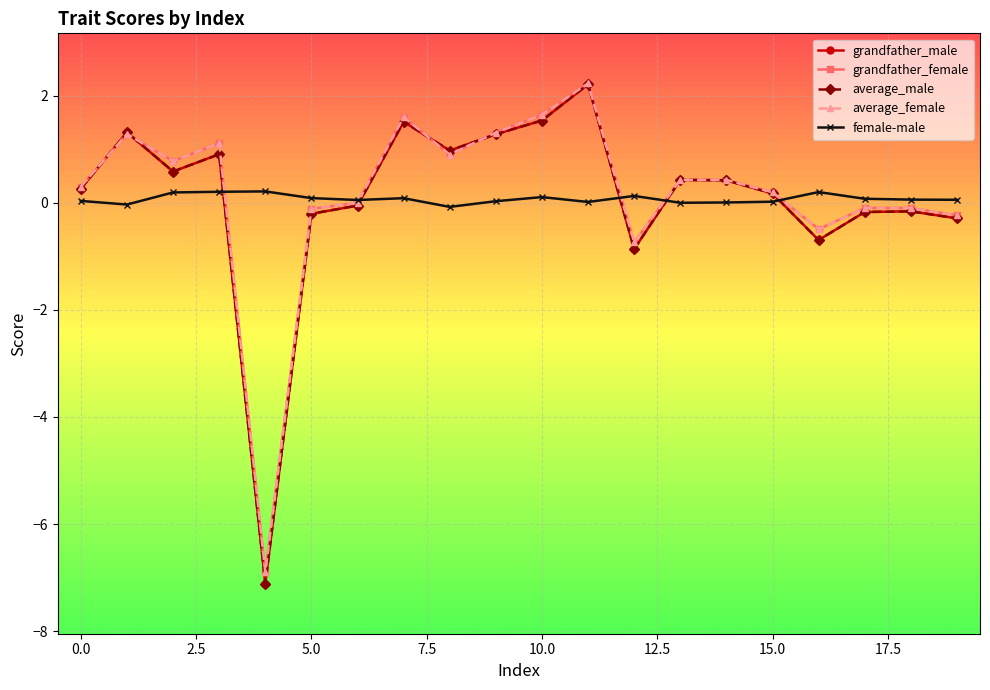

True or false: grandfather_female has more than 2 points higher than both neighbors.

True